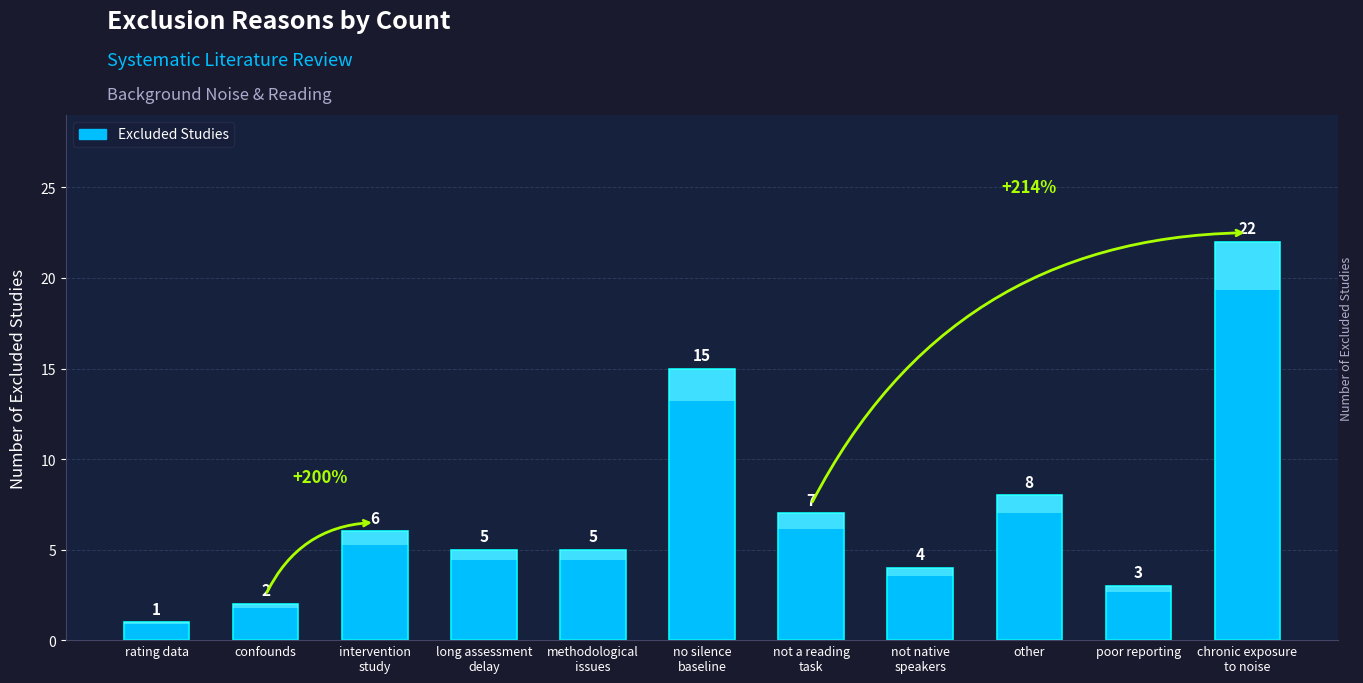

Approximately how many times larger is the value at long assessment
delay compared to not native
speakers?

1.2